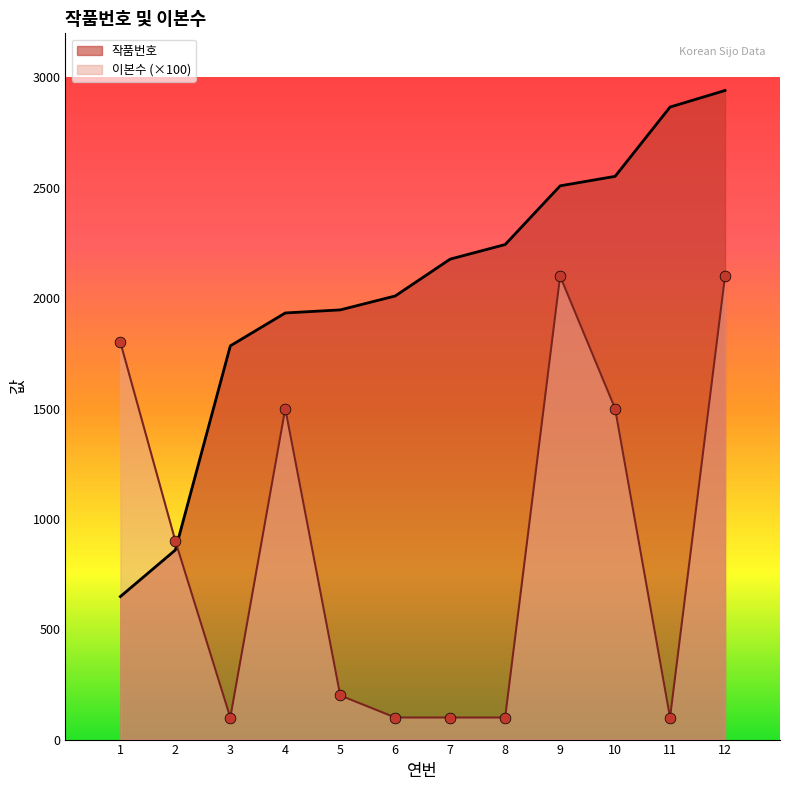

Which series has the largest total across all categories?

작품번호